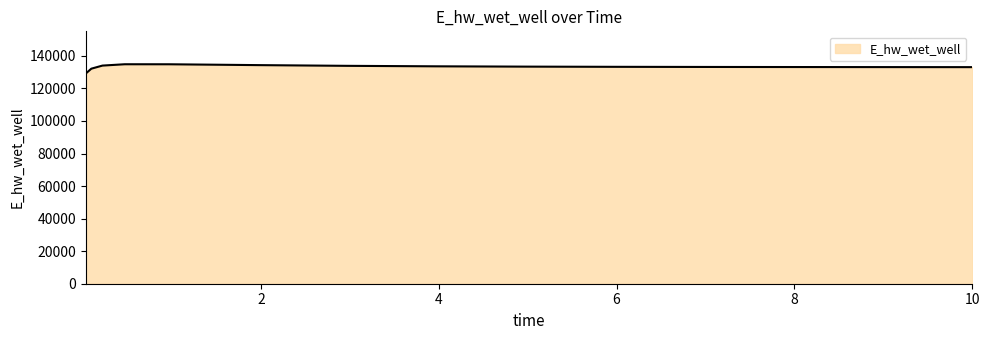

What is the greatest value displayed?

134836.8